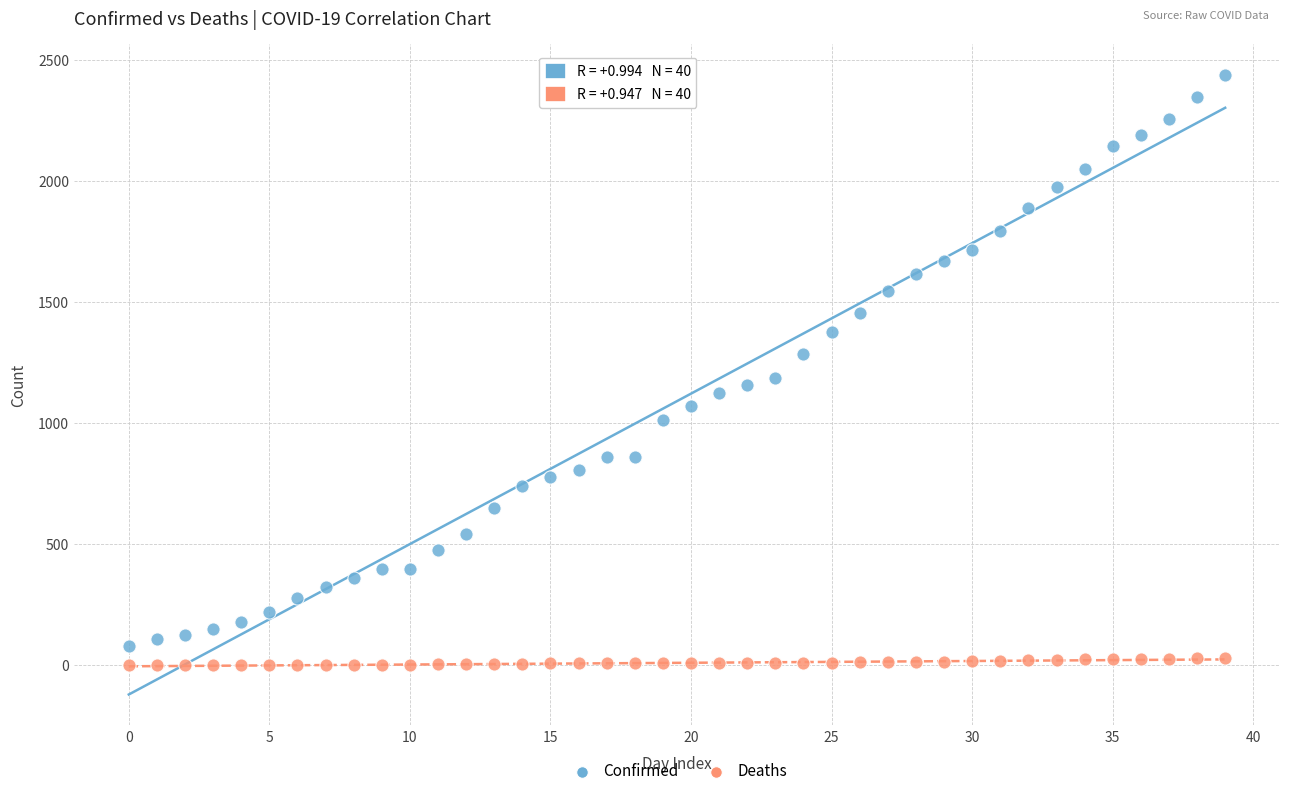

Across all data points, what is the range of Y values (max minus min)?

2438